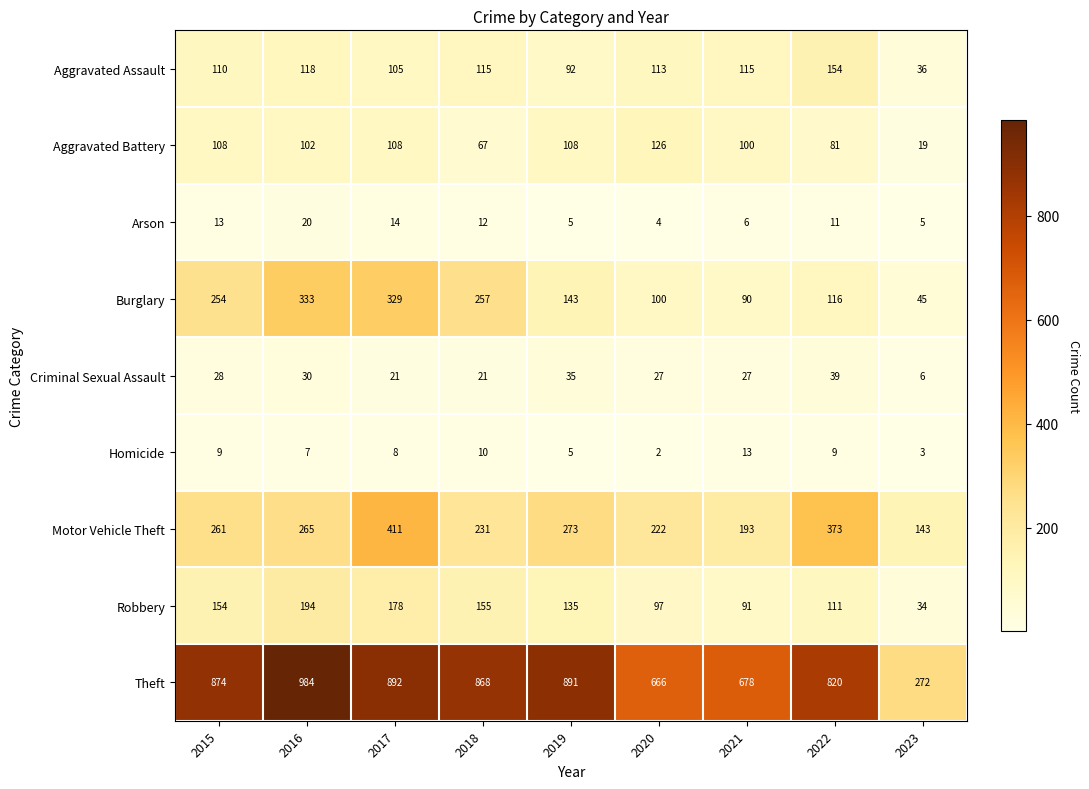

What is the difference between the Homicide values at 2021 and 2023?

10